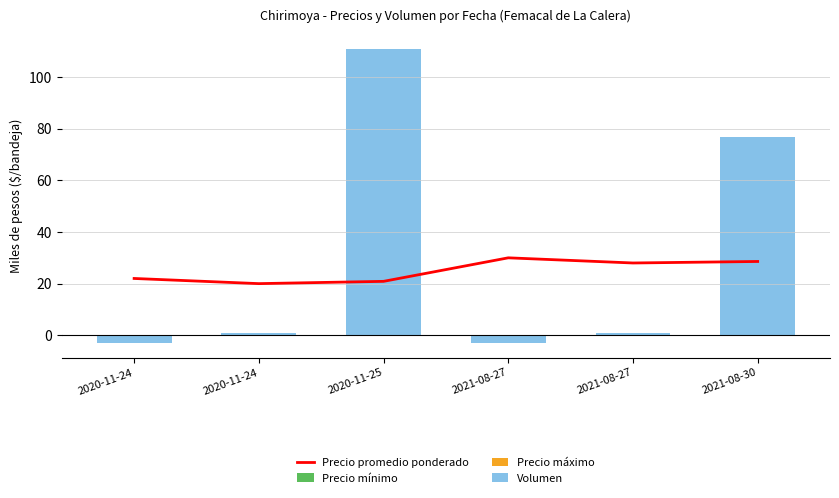

What is the label of the 1st bar from the left?

2020-11-24